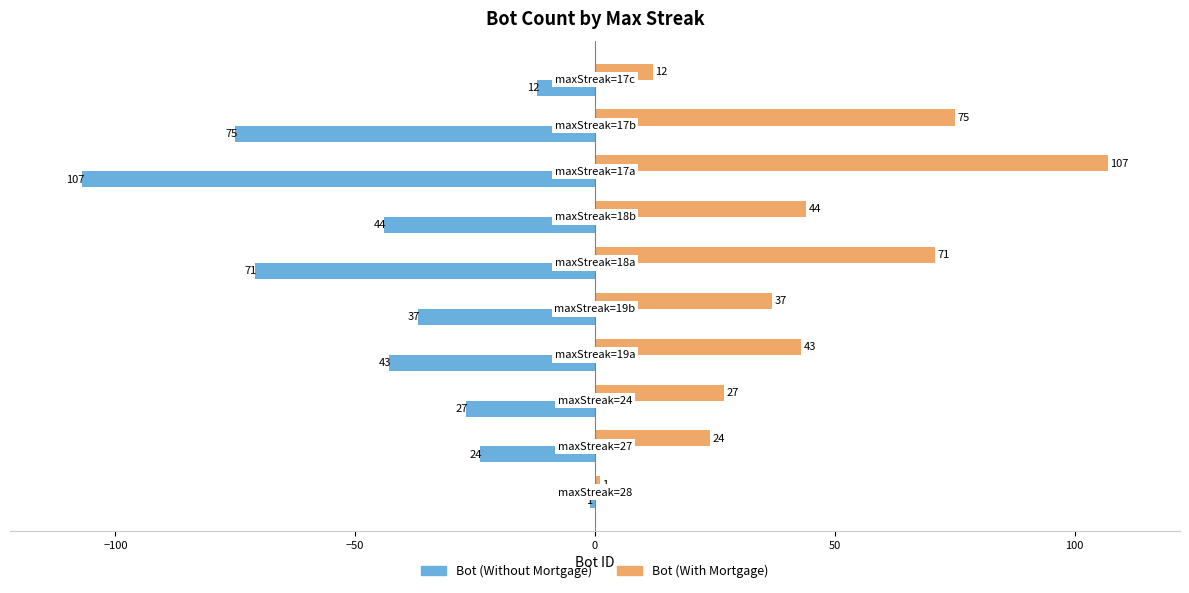

List the series in order of their peak value, highest first.

Bot (With Mortgage), Bot (Without Mortgage)